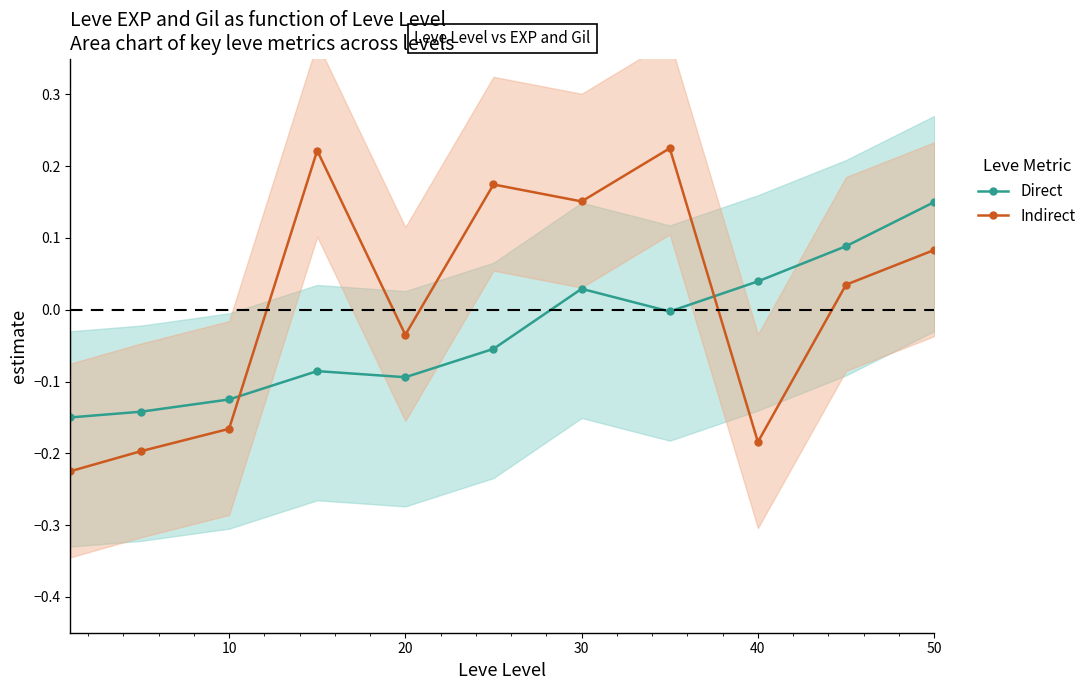

What is the value of the Direct point at the 1st from the left?

-0.1